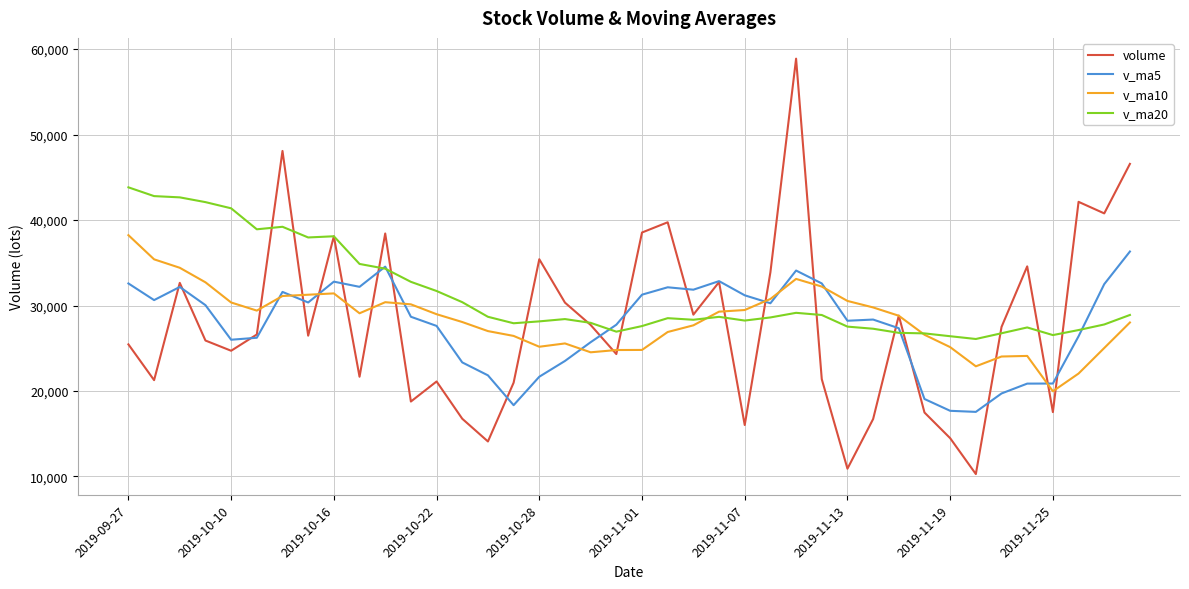

Which series has the largest range (max minus min)?

volume